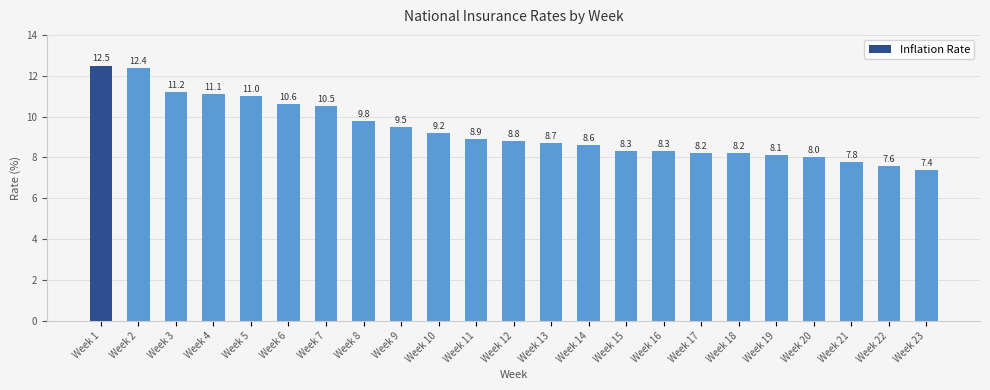

Is it true that the value at Week 1 is 17.3?

False